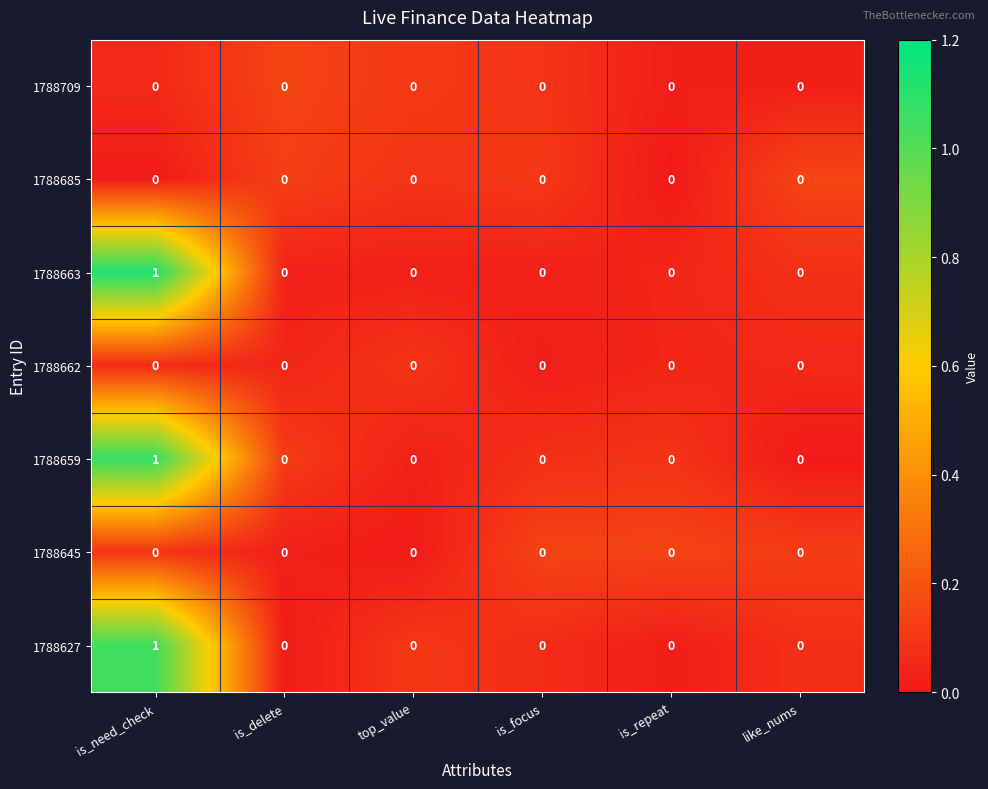

True or false: 1788662 has a value of 0 at is_need_check.

True